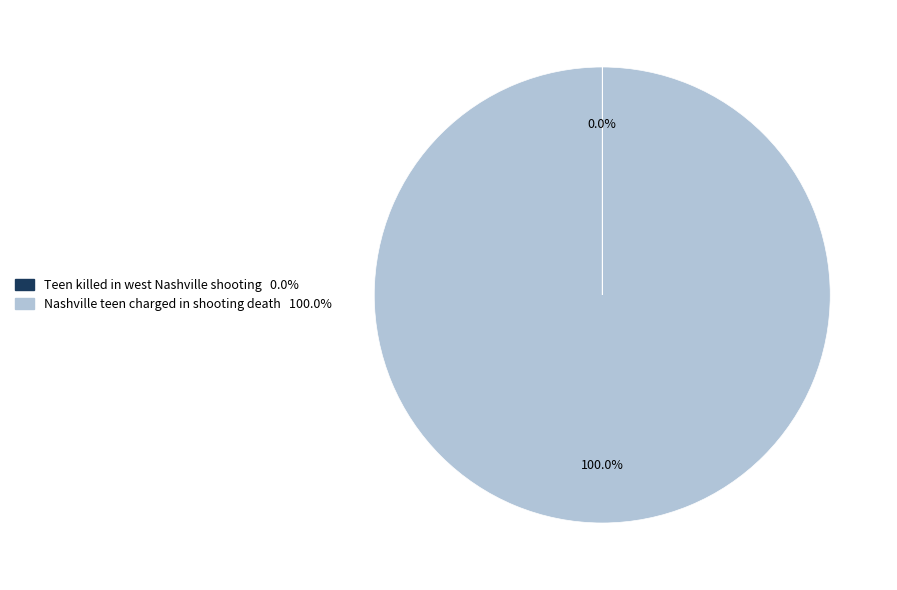

To the nearest percent, what is the difference between the largest and smallest slice percentages?

100%